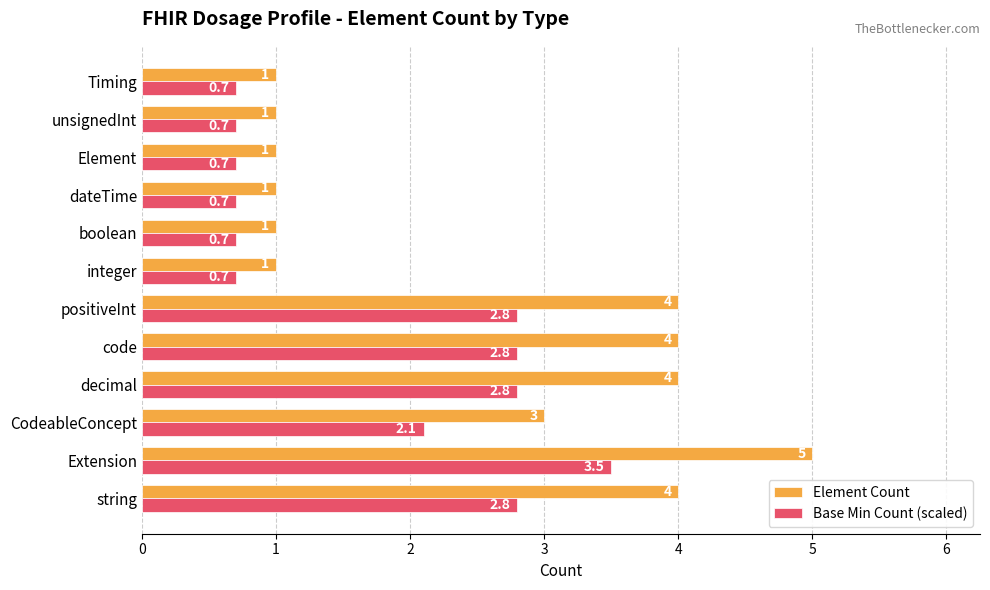

What are all the series names shown in the legend?

Element Count, Base Min Count (scaled)